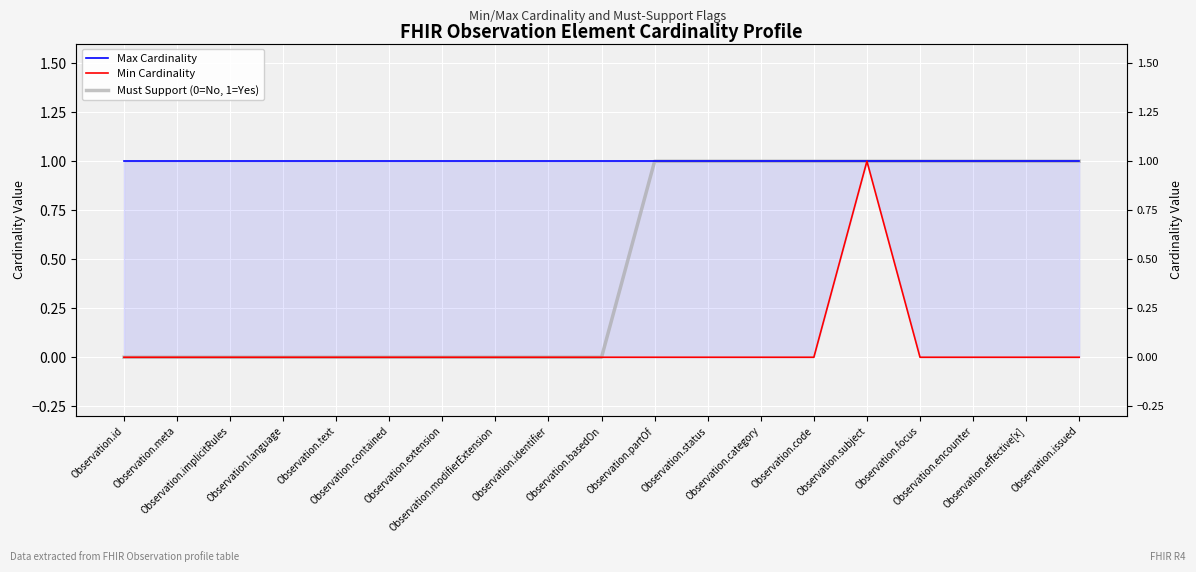

The value of Must Support (0=No, 1=Yes) at Observation.modifierExtension is 0. True or false?

False